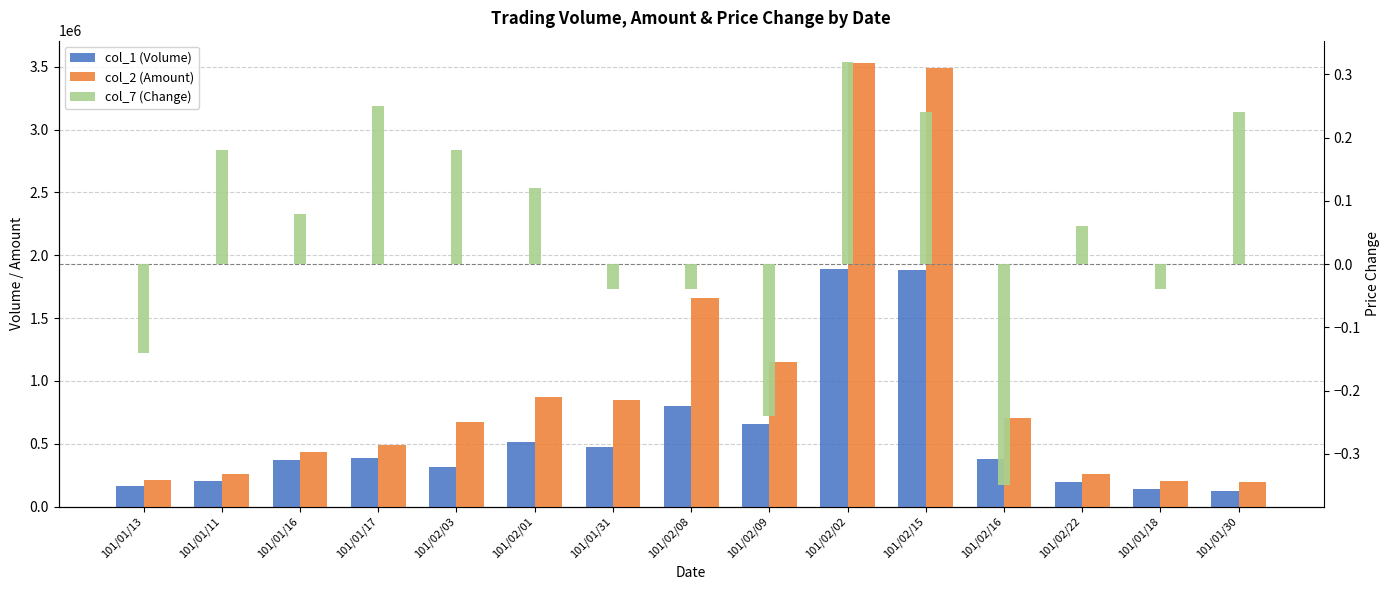

Where is col_2 (Amount) nearest to the value 1865650?

101/02/08